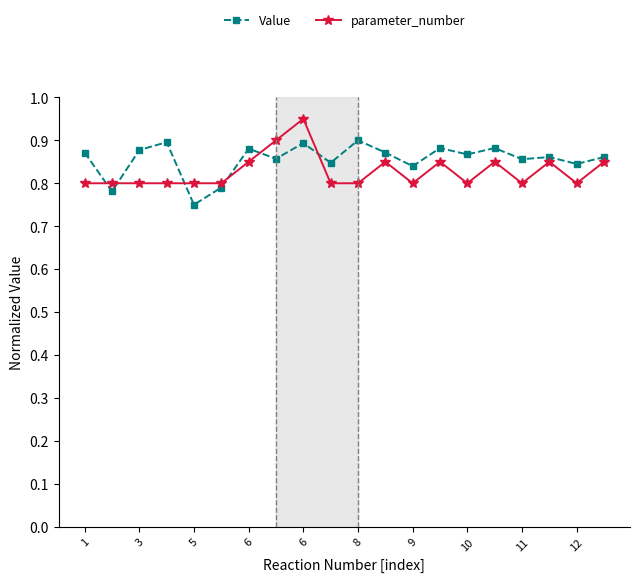

How many Value values are between 0 and 1?

20